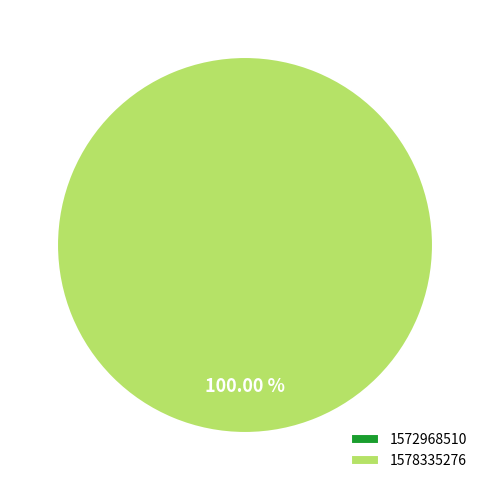

Which has a higher value, 1572968510 or 1578335276?

1578335276